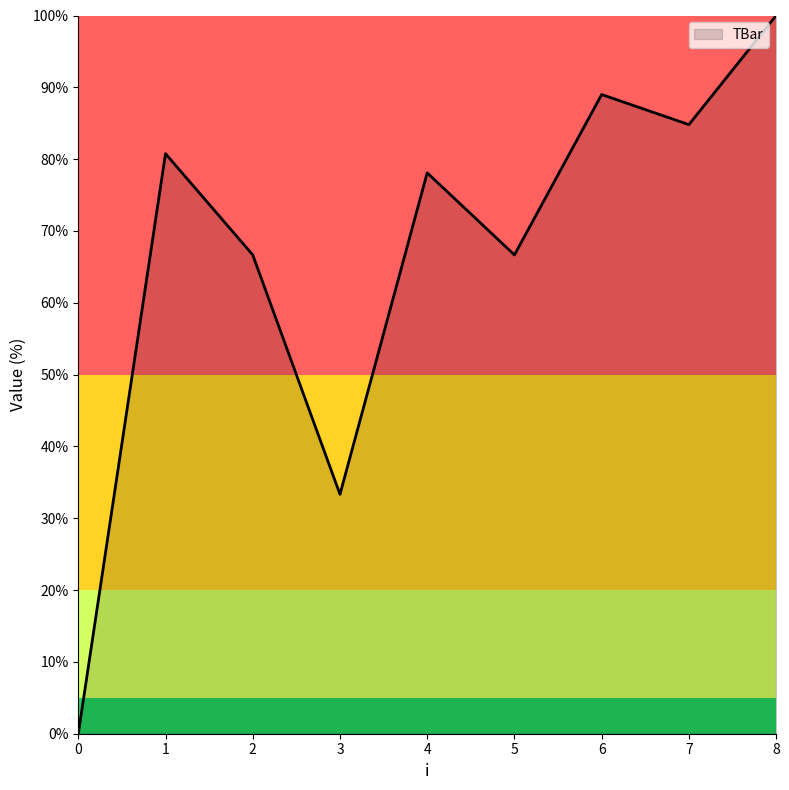

What value does the data have at 4?

78.1